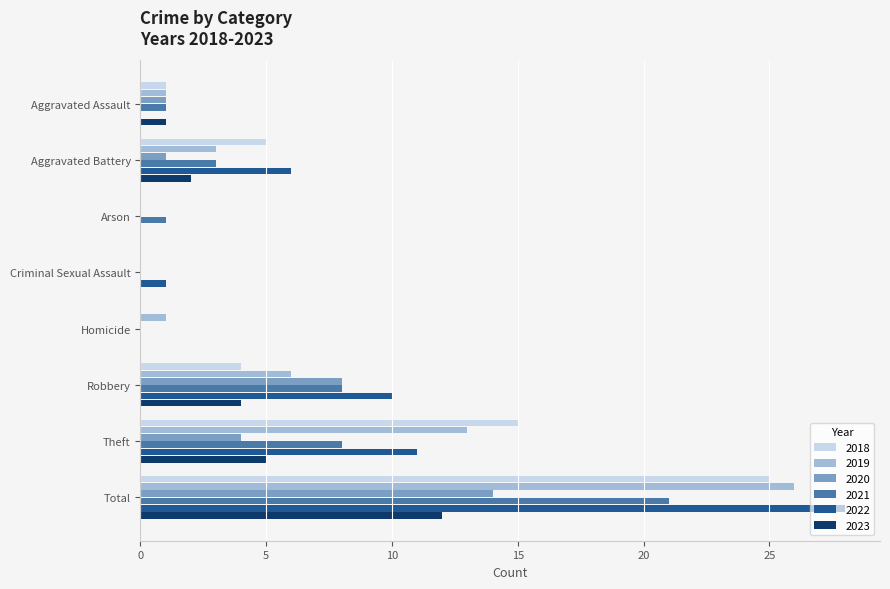

Is the value of 2018 at Homicide greater than the value of 2021 at Total?

No